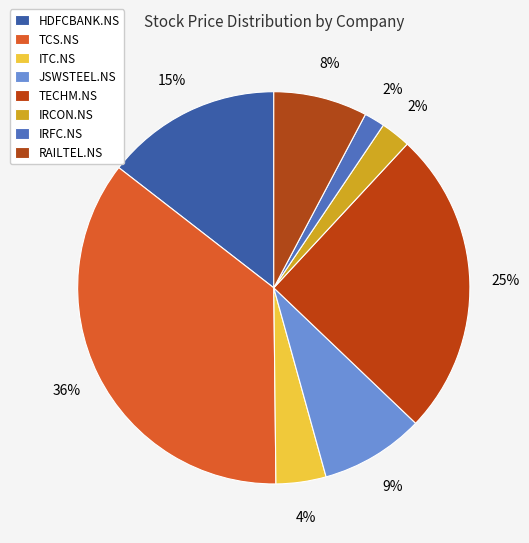

Count the number of slices in the pie.

8